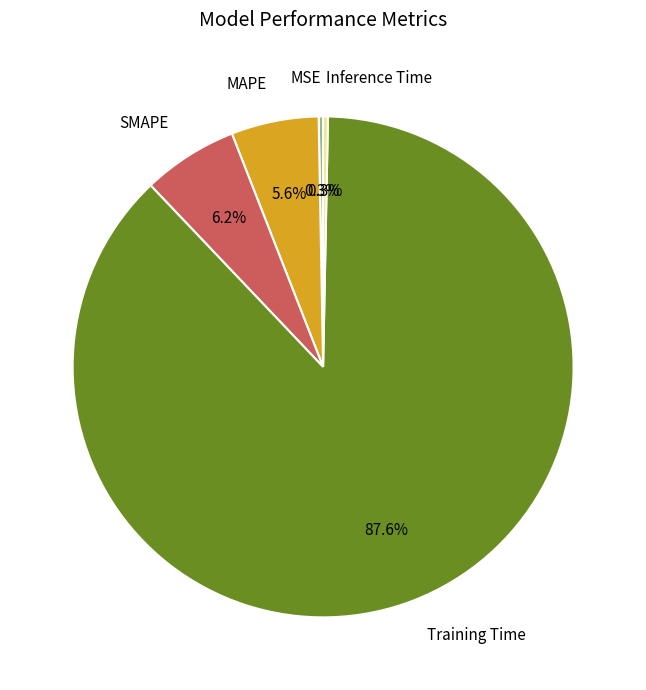

Is Training Time the majority of the pie?

Yes